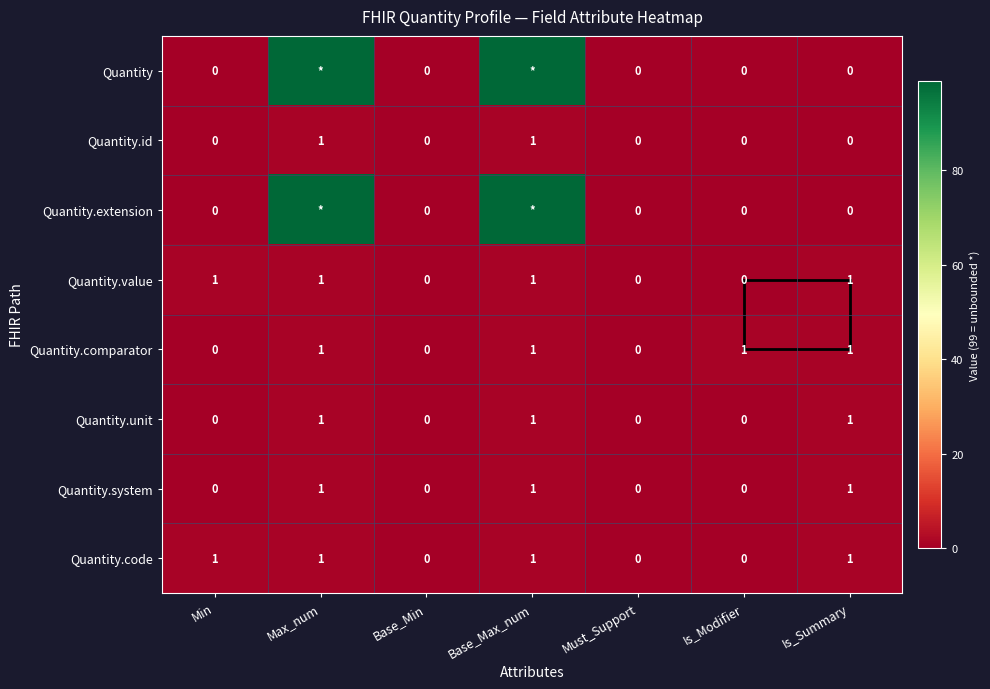

What is the sum of all Quantity.system values?

3